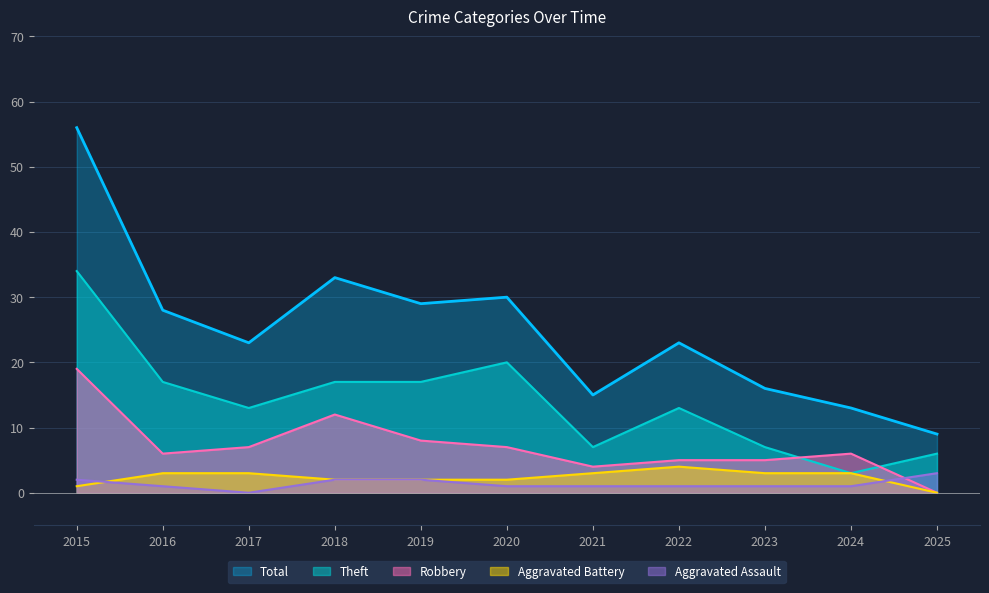

What is the difference between the maximum and second lowest values in the Total series?

43